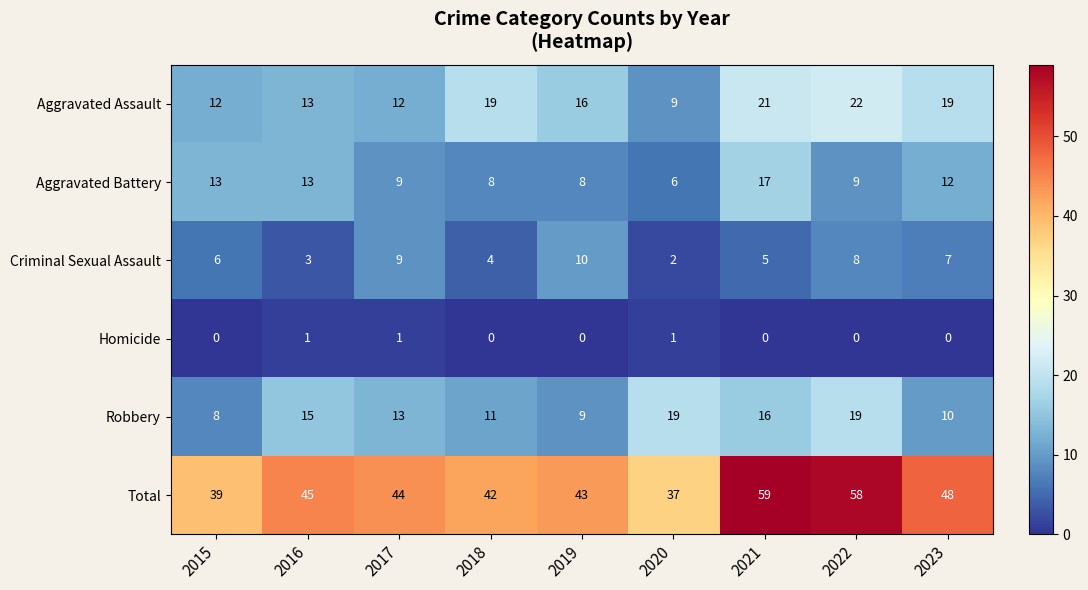

What is the difference between the maximum and second lowest values in the Total series?

20